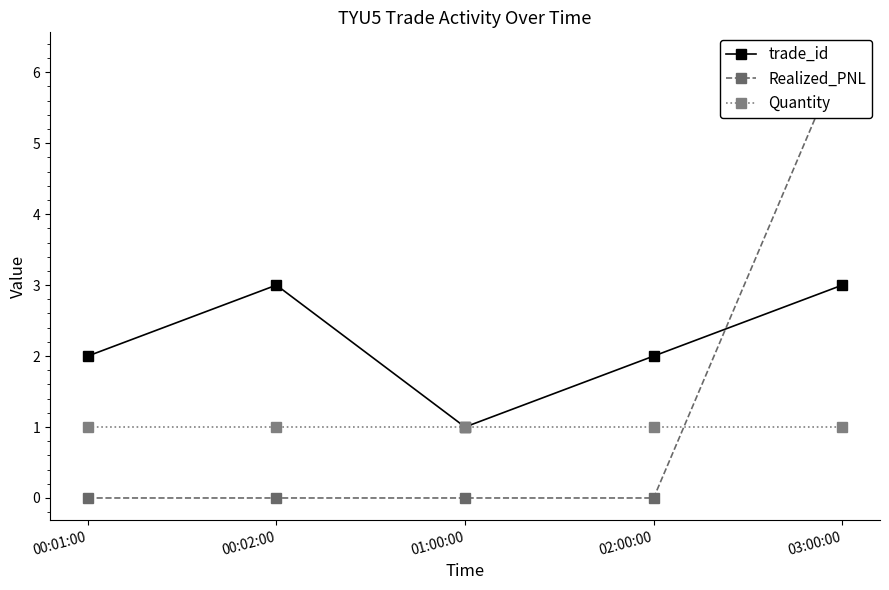

What is the spread (max minus min) of values at 00:01:00?

2.0